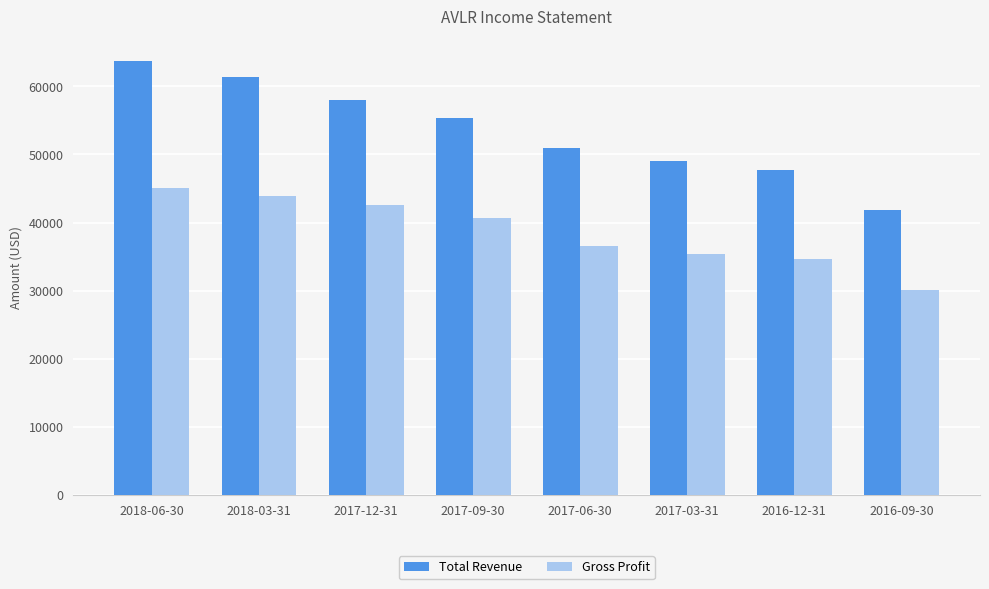

Which series has the widest spread of values?

Total Revenue